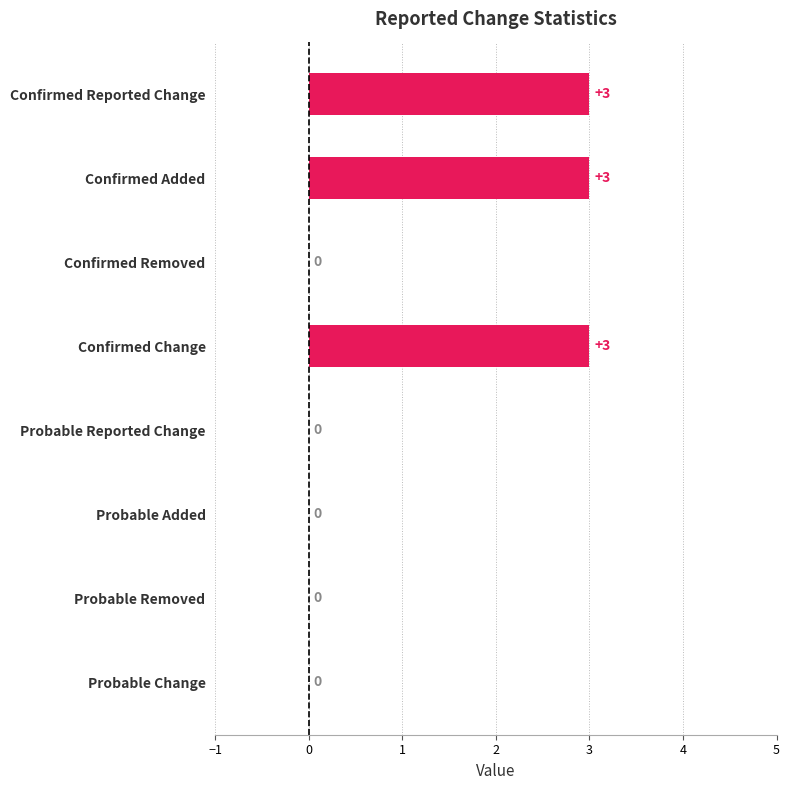

What is the sum of all values?

9